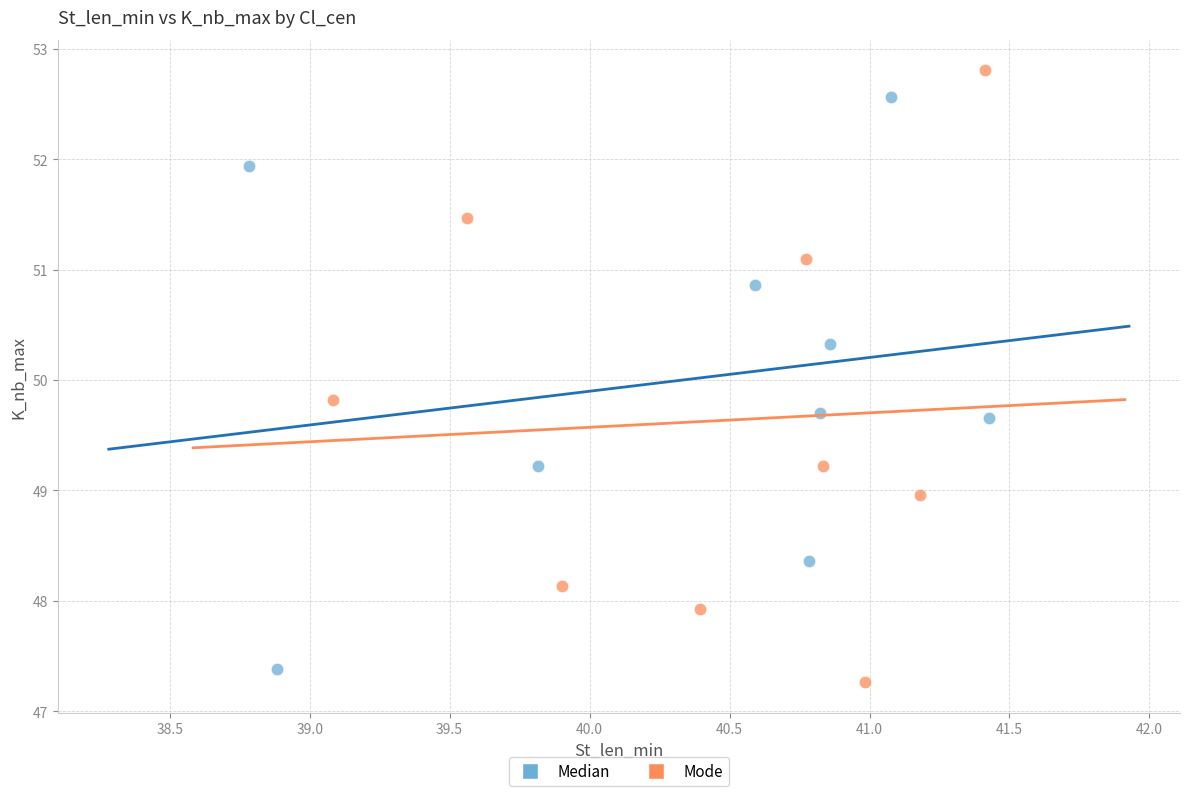

What are all the series names shown in the legend?

Median, Mode